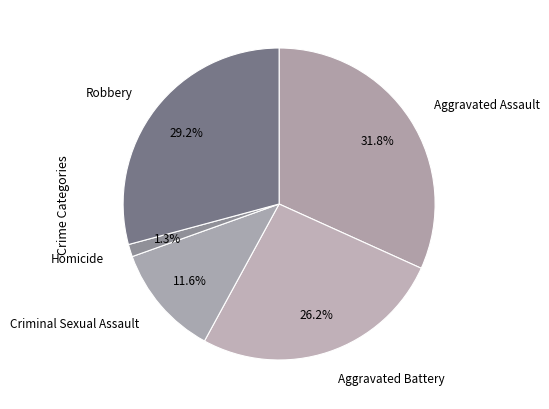

How many segments does this pie chart have?

5